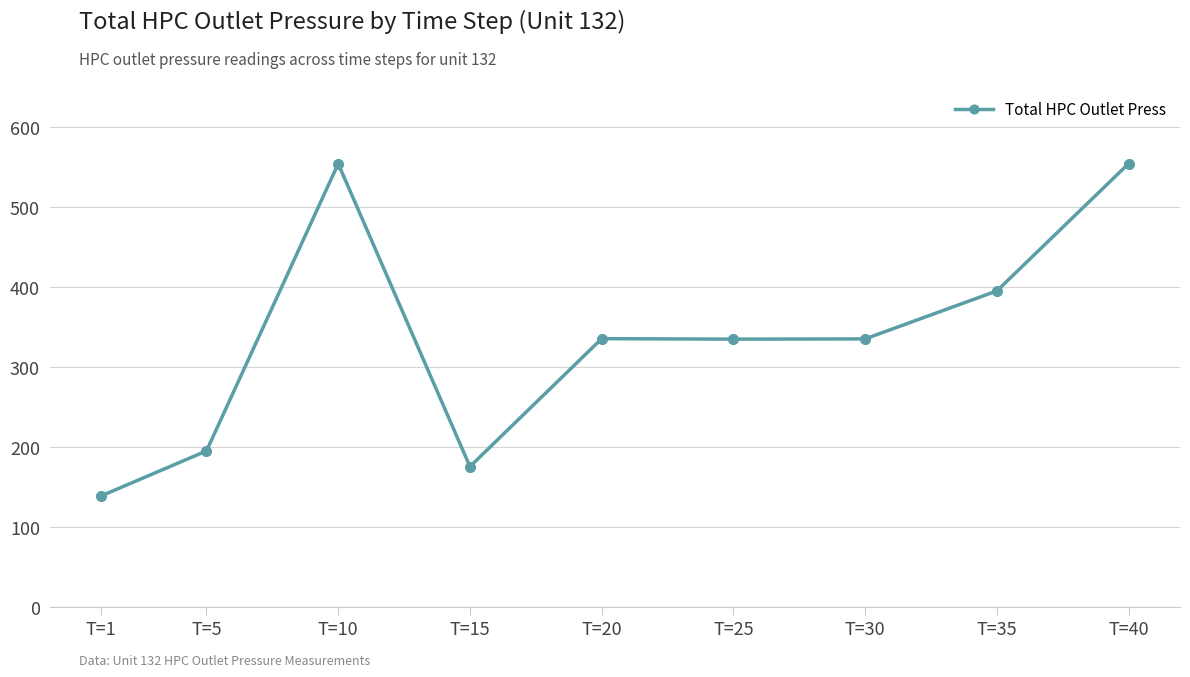

What is the value of the 2nd point from the left?

194.9